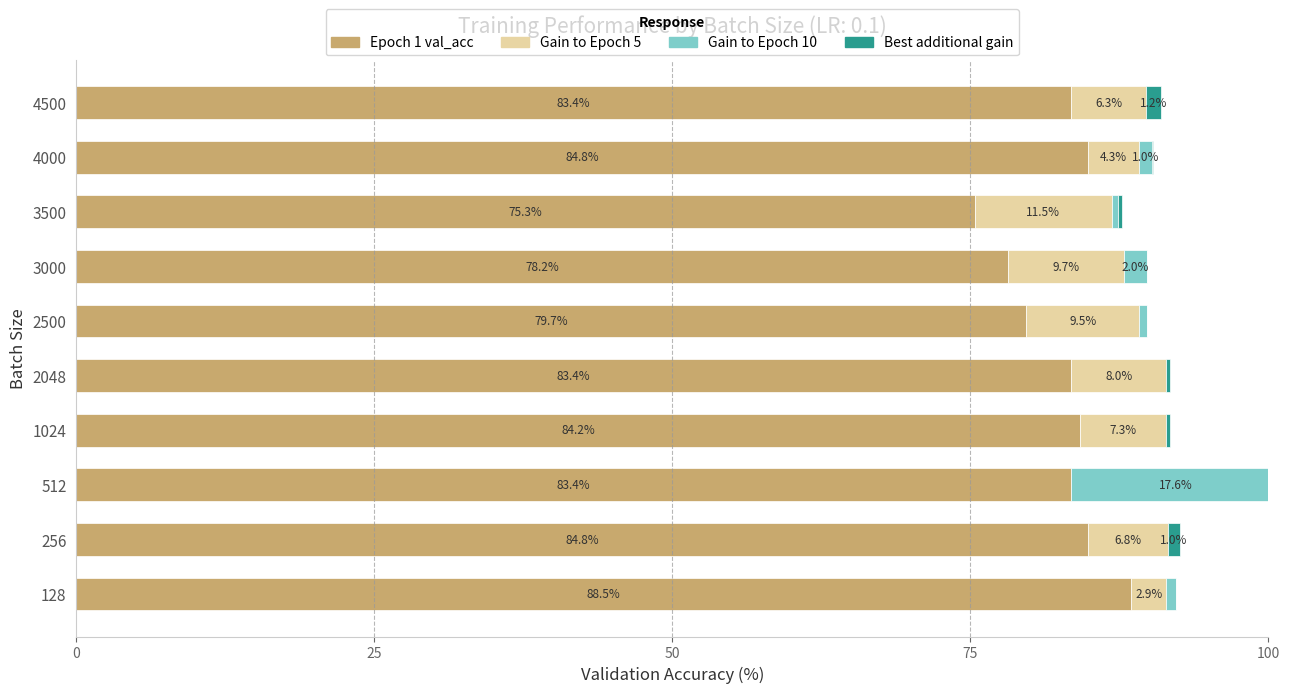

How many bars are there in each group?

4